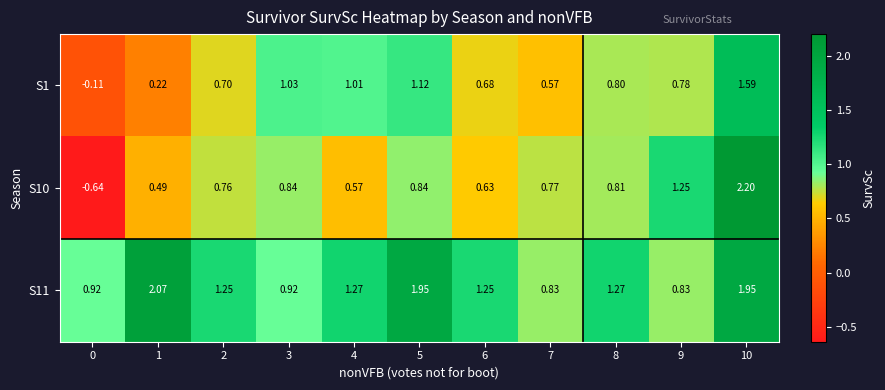

At 7, list the series in order from smallest to largest.

S1, S10, S11